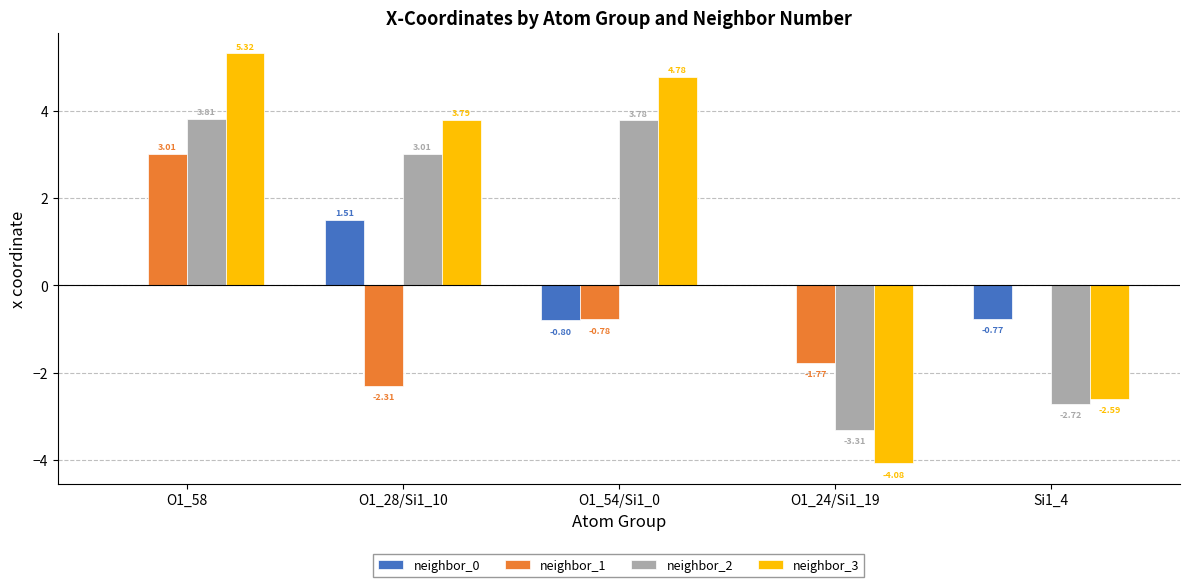

True or false: neighbor_0 has a value of 1.5 at O1_28/Si1_10.

True